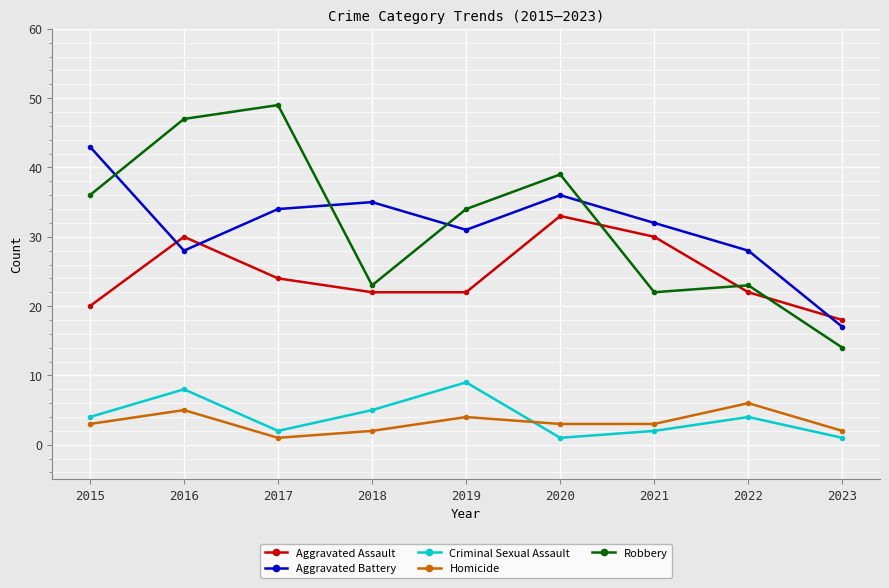

Where is the first local maximum for Homicide?

2016